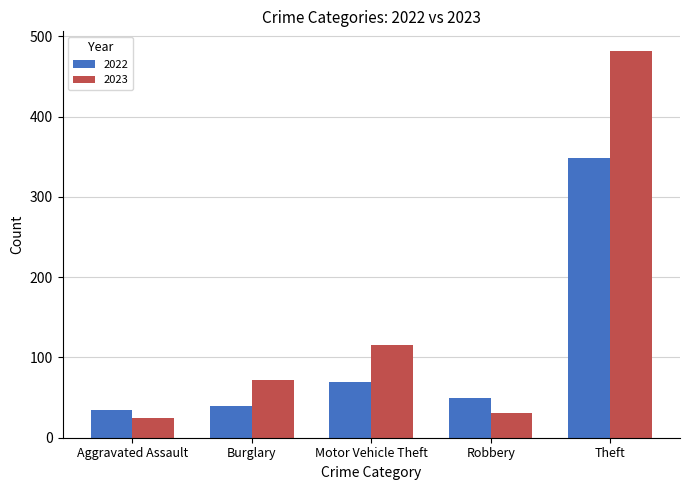

Which category has the highest value in the 2023 series?

Theft